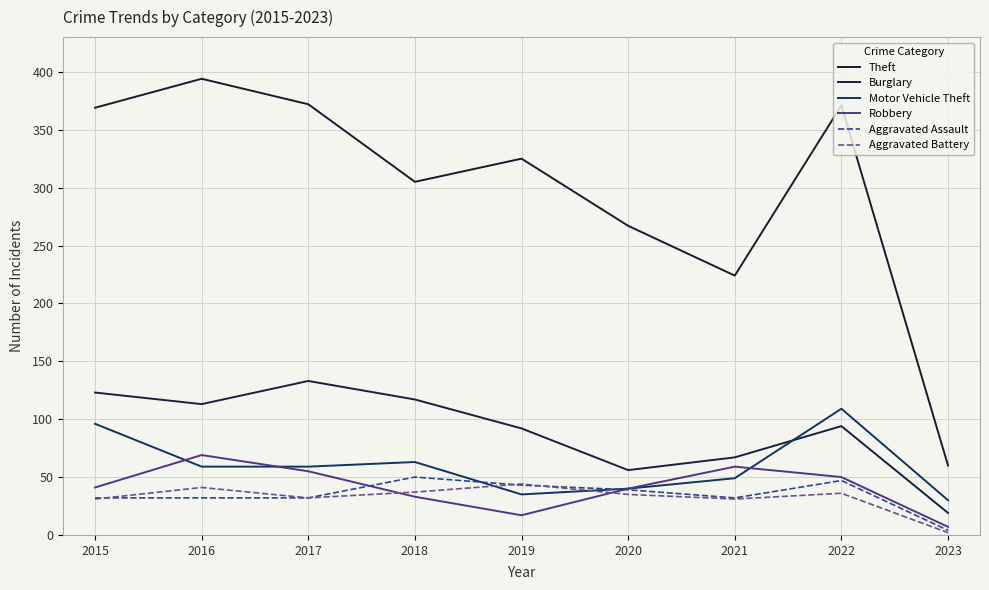

Between 2016 and 2022, which is larger?

2016